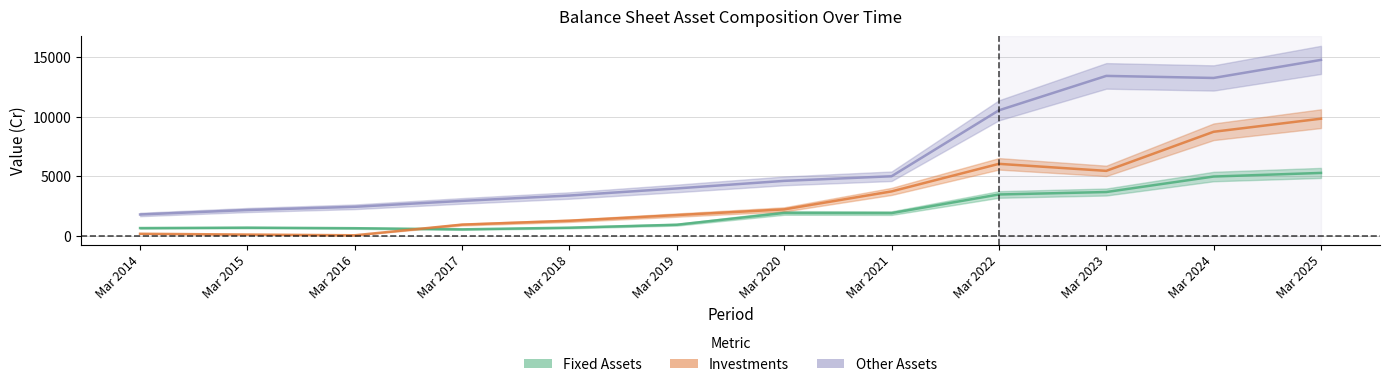

Reading left to right, what are all the values shown in this chart?

Fixed Assets: Mar 2014=649	Mar 2015=683	Mar 2016=638	Mar 2017=542	Mar 2018=681	Mar 2019=930	Mar 2020=1920	Mar 2021=1906	Mar 2022=3473	Mar 2023=3679	Mar 2024=4981	Mar 2025=5285
Investments: Mar 2014=169	Mar 2015=104	Mar 2016=43	Mar 2017=941	Mar 2018=1264	Mar 2019=1740	Mar 2020=2219	Mar 2021=3730	Mar 2022=6048	Mar 2023=5458	Mar 2024=8744	Mar 2025=9845
Other Assets: Mar 2014=1791	Mar 2015=2166	Mar 2016=2437	Mar 2017=2934	Mar 2018=3385	Mar 2019=3982	Mar 2020=4617	Mar 2021=5004	Mar 2022=10548	Mar 2023=13442	Mar 2024=13269	Mar 2025=14787